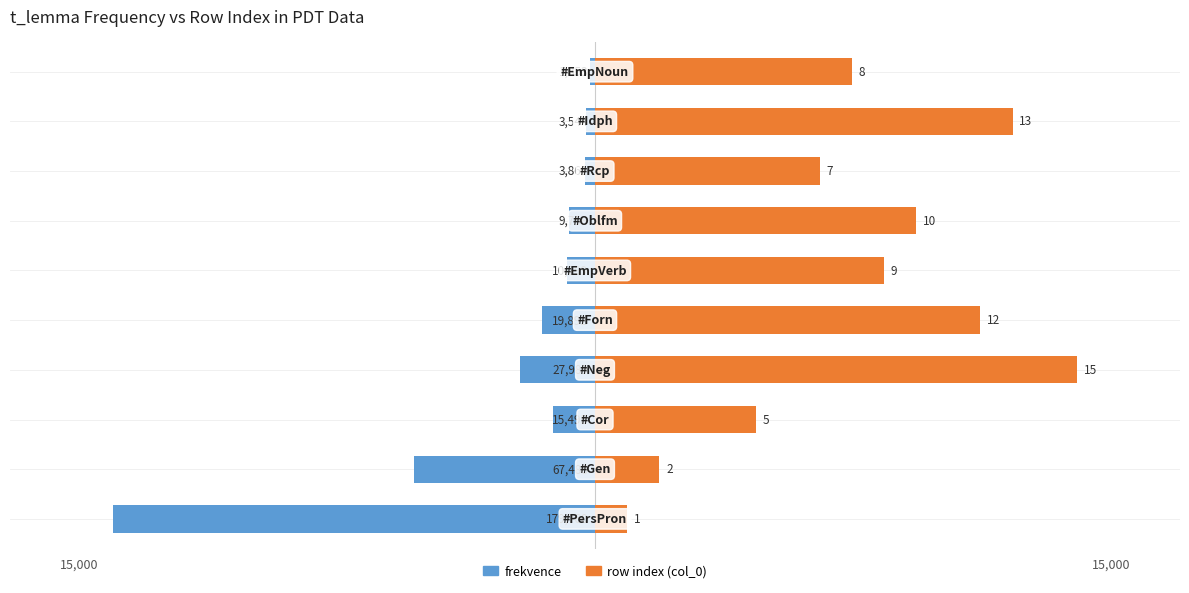

At 15,000, list the series in order from smallest to largest.

frekvence, row index (col_0)